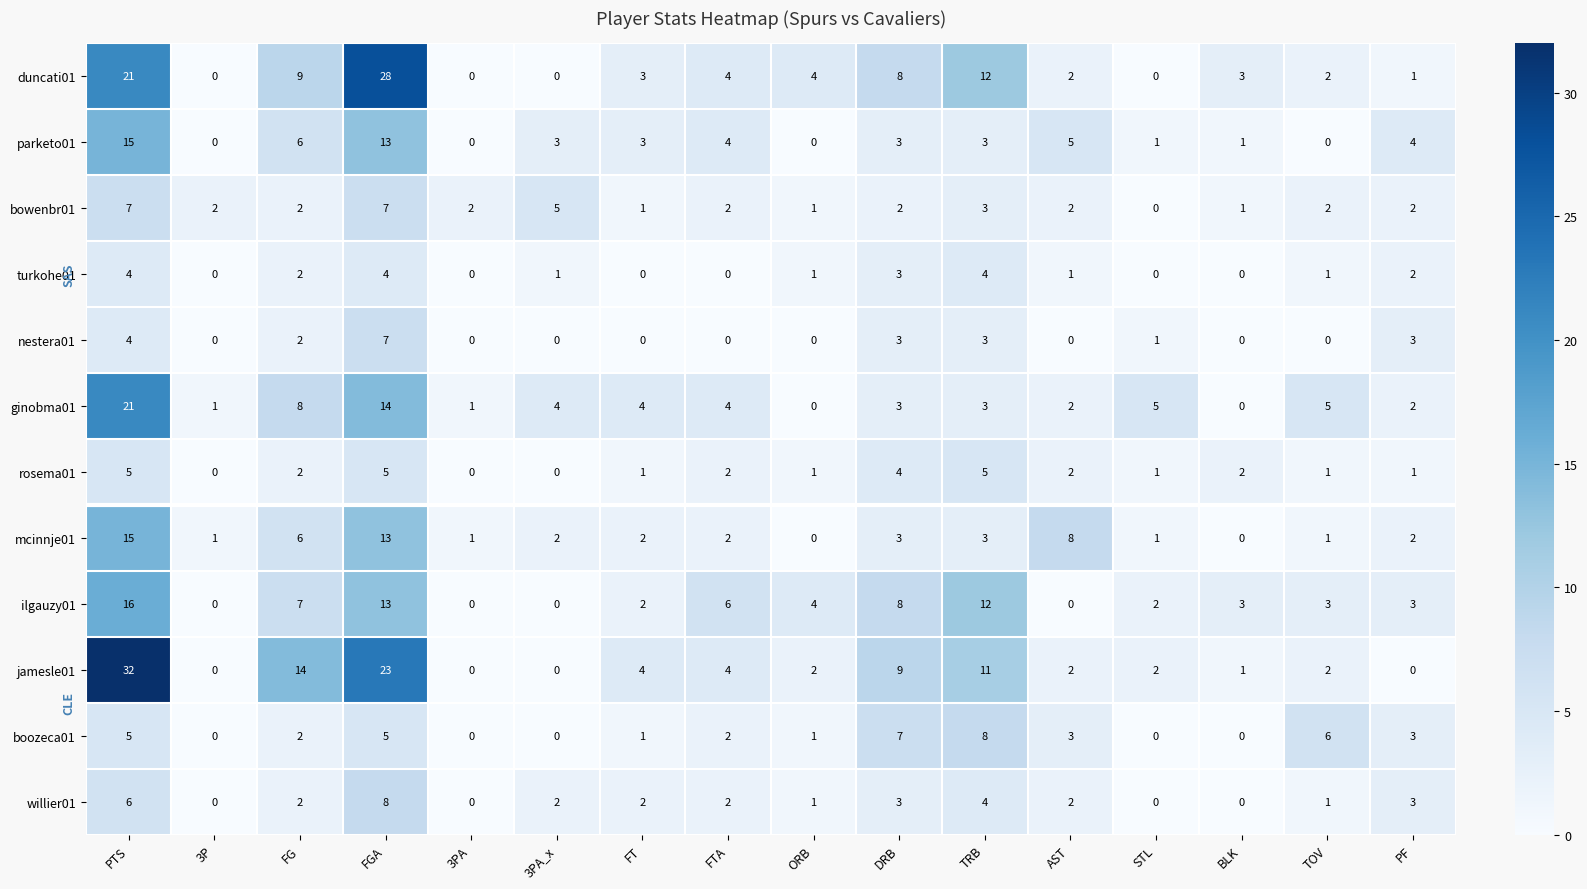

At which label does jamesle01 first exceed 2?

PTS